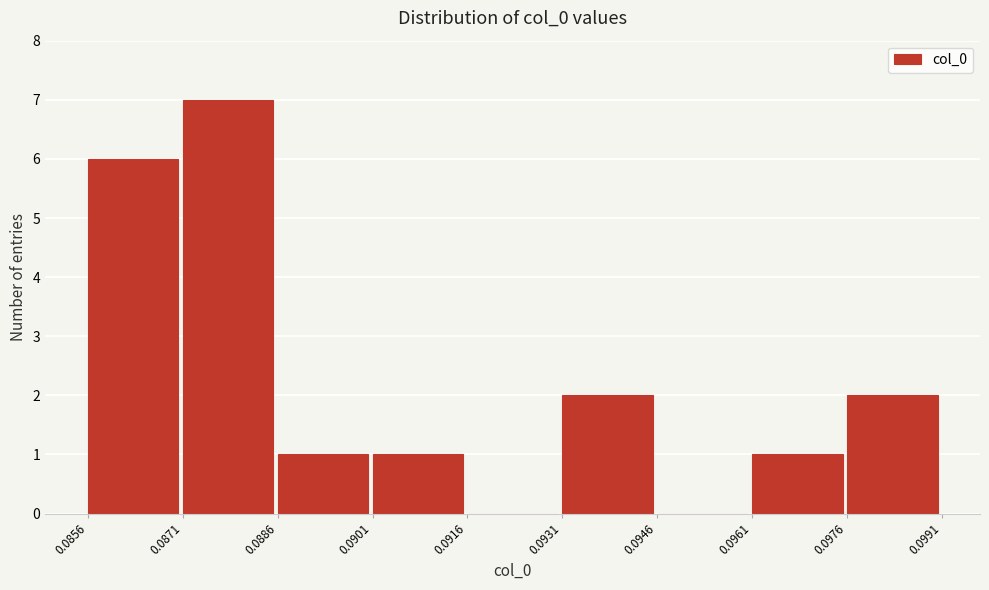

Reading left to right, list every bar in this chart as the range it spans on the x-axis followed by its height. The values are not printed on the chart, so give them approximately, as read against the axis.

0.0856 to 0.0871: 6
0.0871 to 0.0886: 7
0.0886 to 0.0901: 1
0.0901 to 0.0916: 1
0.0916 to 0.0931: 0
0.0931 to 0.0946: 2
0.0946 to 0.0961: 0
0.0961 to 0.0976: 1
0.0976 to 0.0991: 2